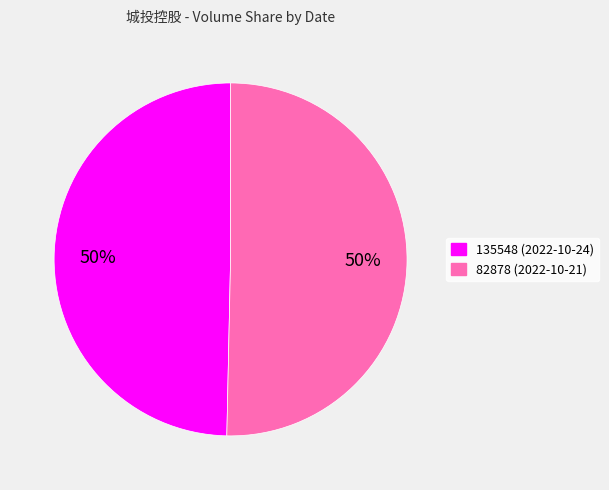

Do 135548 (2022-10-24) and 82878 (2022-10-21) together represent more than half of the pie?

Yes